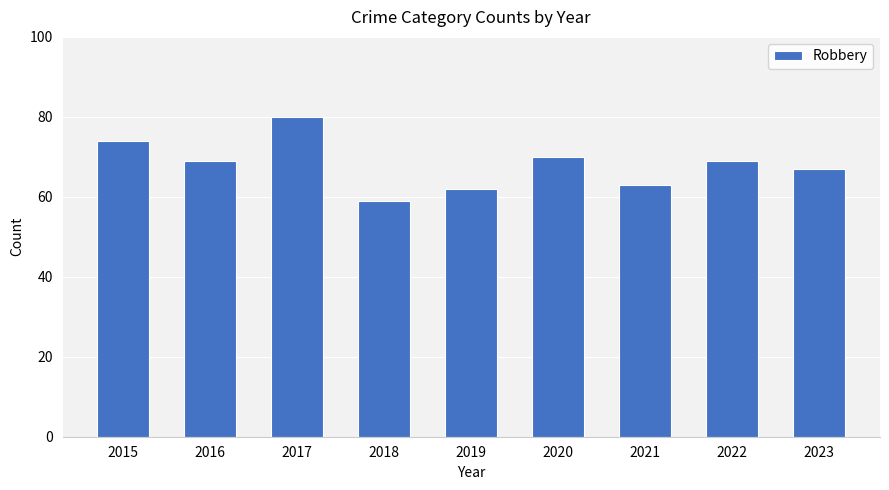

What is the value of the 8th bar from the left?

69